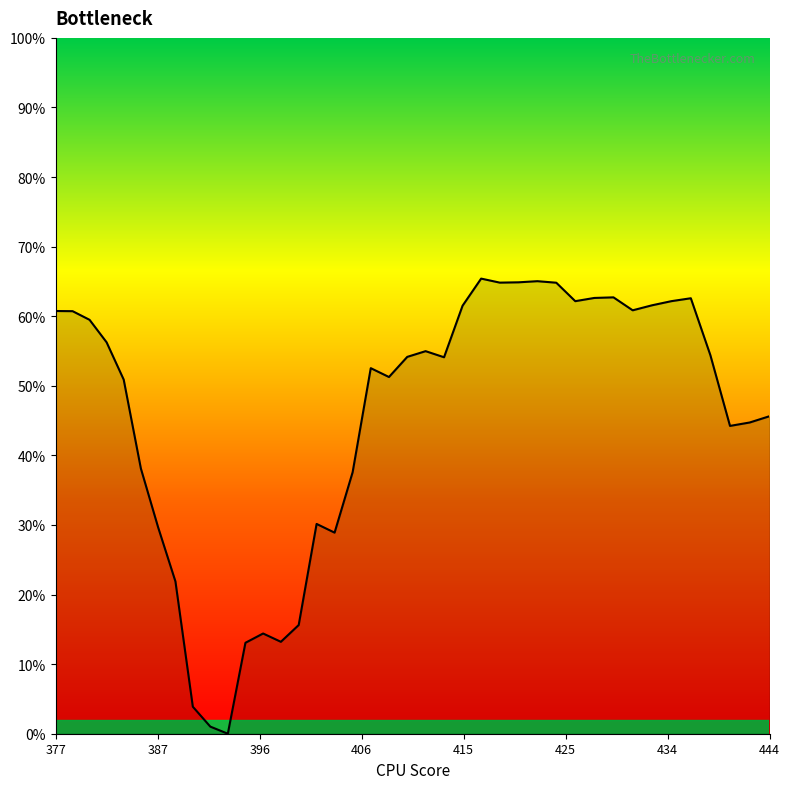

Is this an area chart (filled region under the line)?

Yes